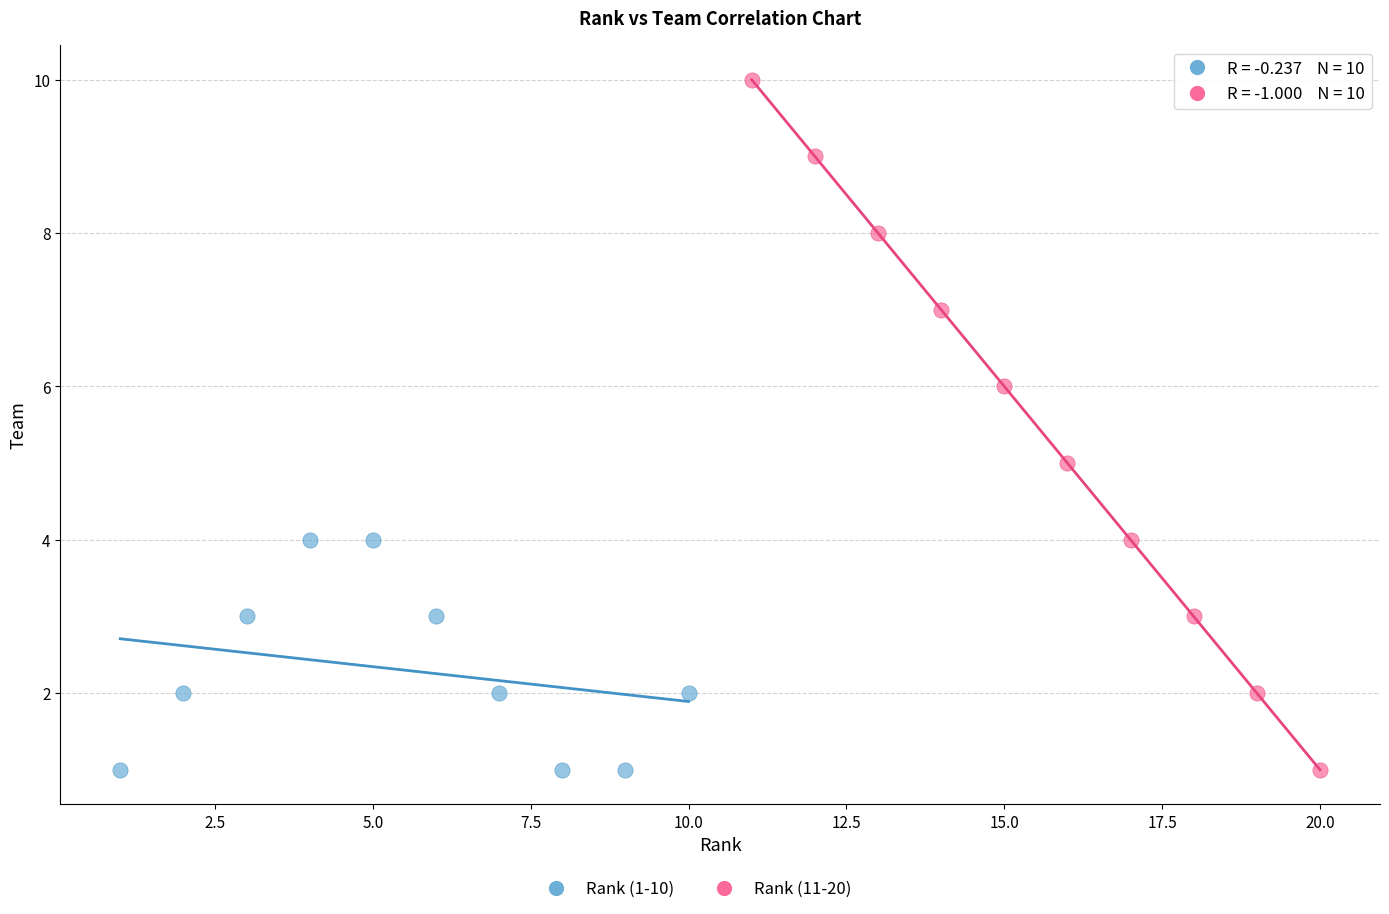

Which series reaches the maximum Y coordinate?

Rank (11-20)